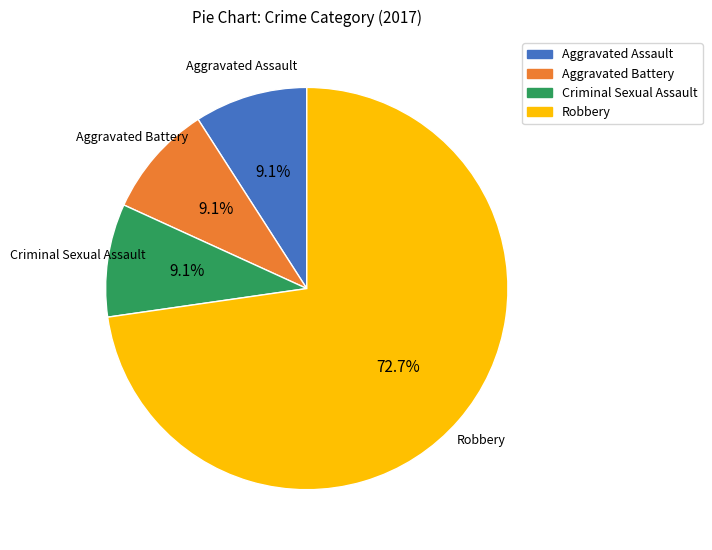

Is there any slice that represents more than half of the pie?

Yes